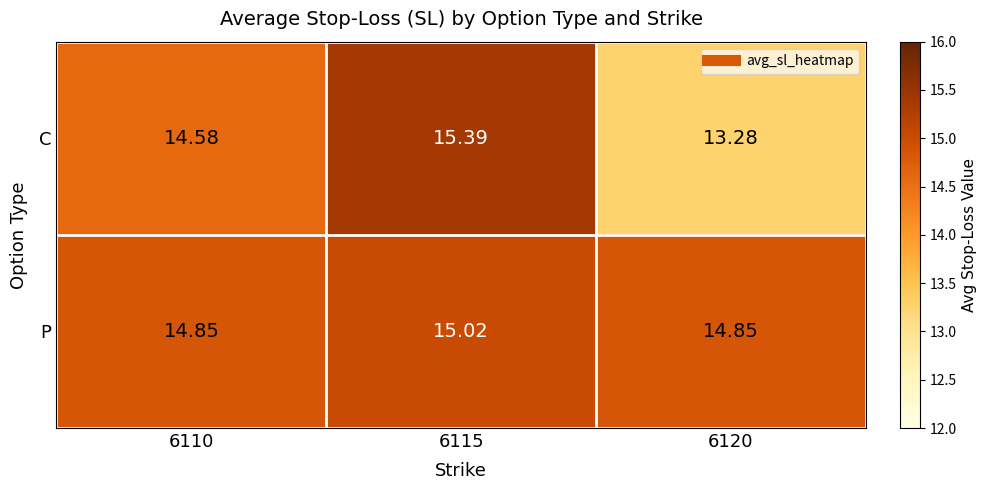

Between 6110 and 6115, which series saw the biggest shift?

C